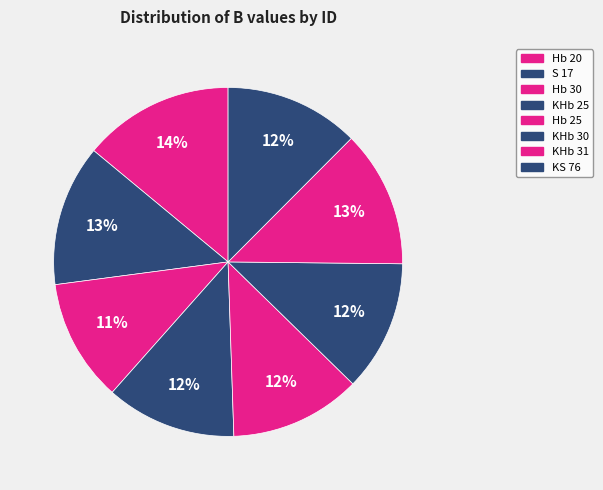

Is there any slice that represents more than half of the pie?

No